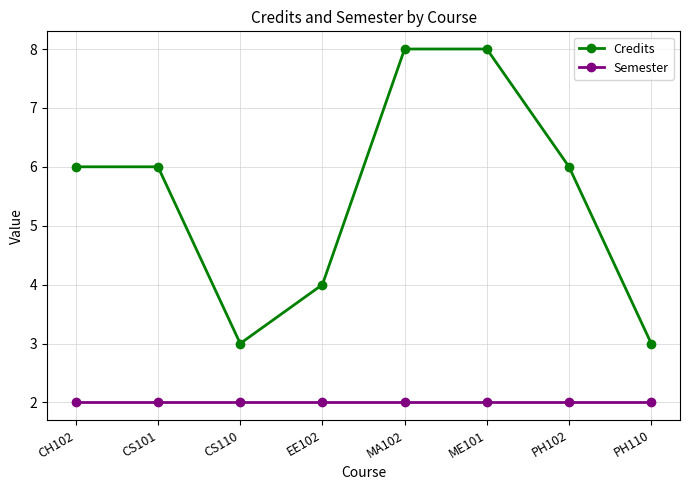

Which series has the largest total across all categories?

Credits